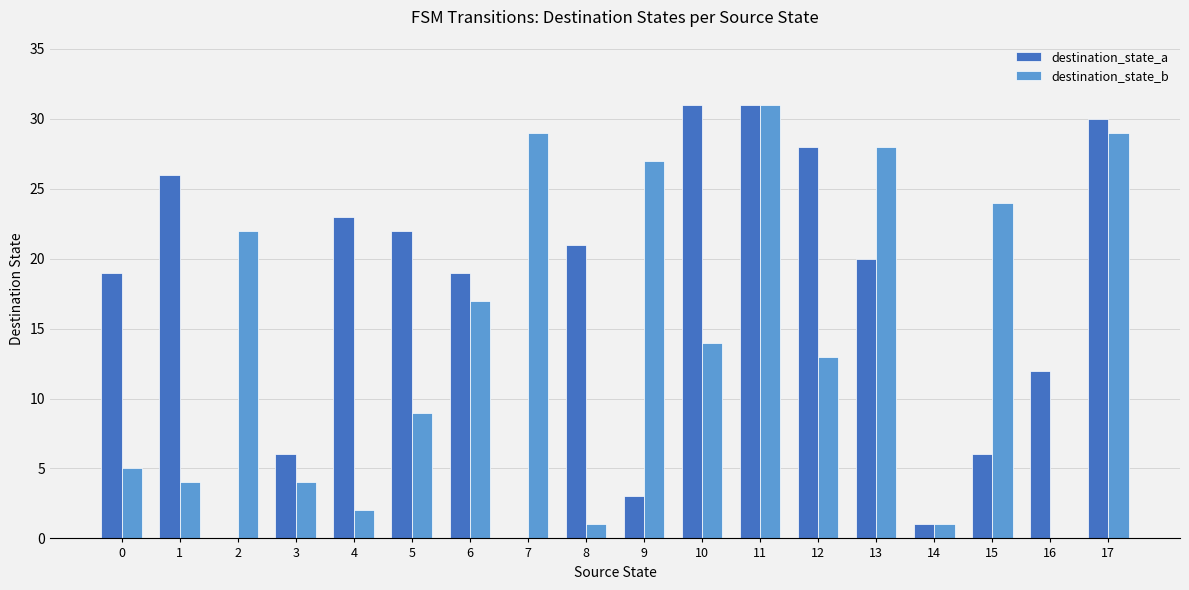

Between 9 and 11, which series saw the biggest shift?

destination_state_a